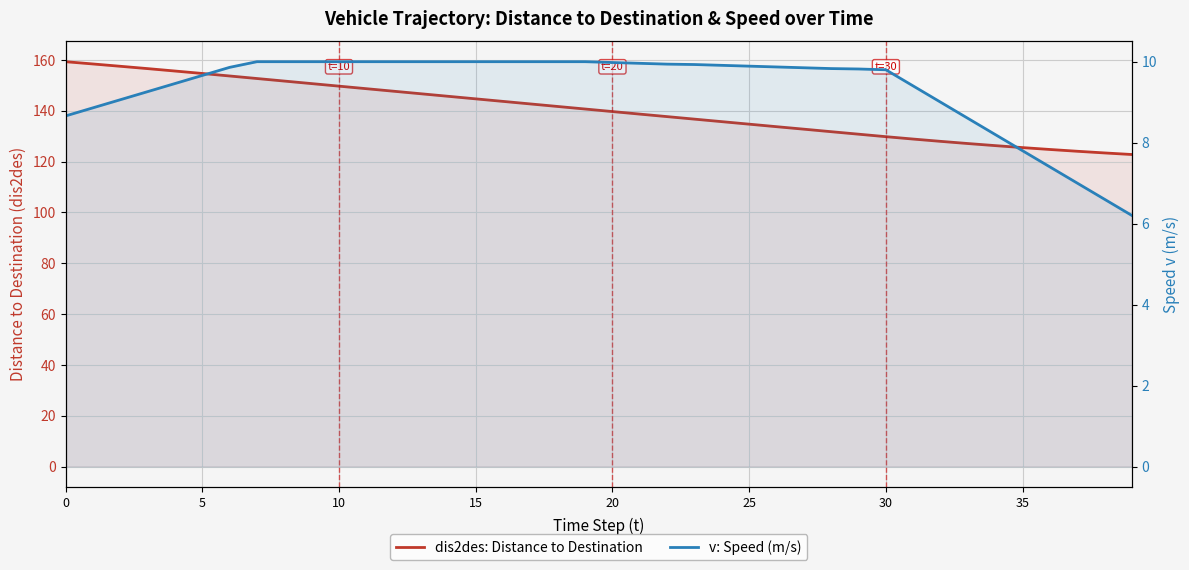

The value of dis2des: Distance to Destination at 9 is 198.6. True or false?

False